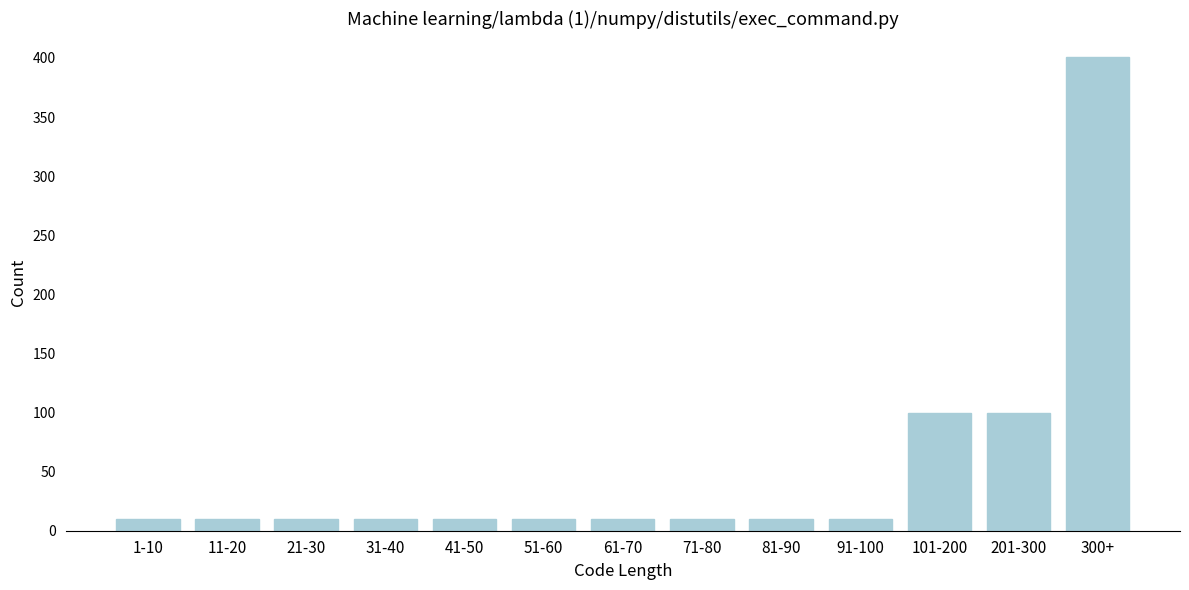

Reading left to right, transcribe all the data shown in this chart.

1-10=10	11-20=10	21-30=10	31-40=10	41-50=10	51-60=10	61-70=10	71-80=10	81-90=10	91-100=10	101-200=100	201-300=100	300+=401